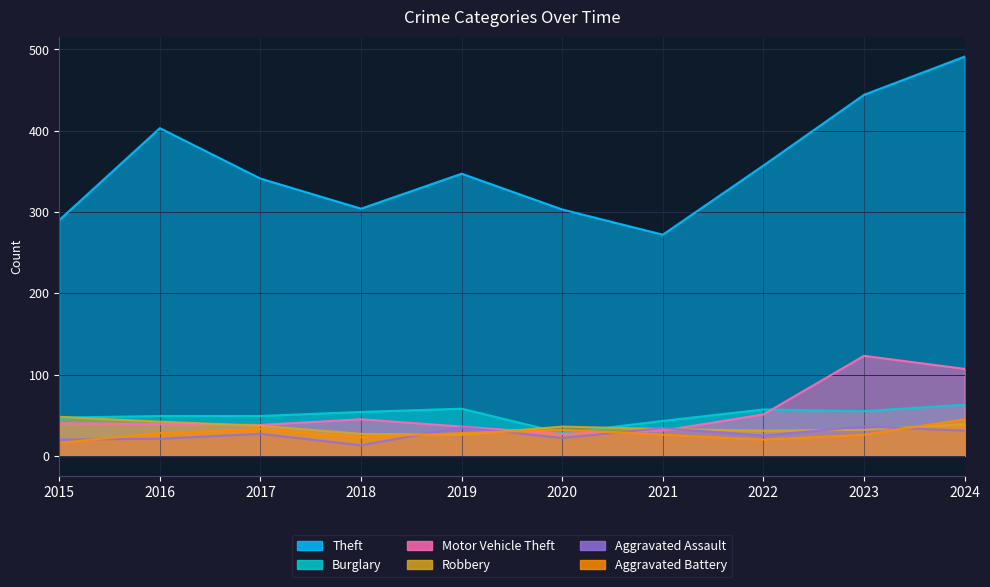

Which has a higher value, 2021 or 2022?

2022